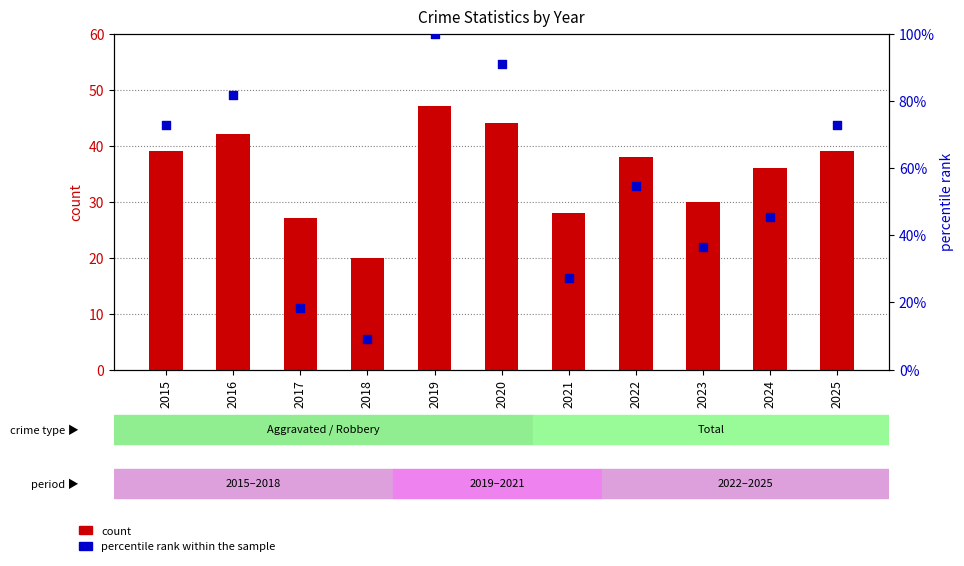

At which category is the sum across all series the highest?

2019